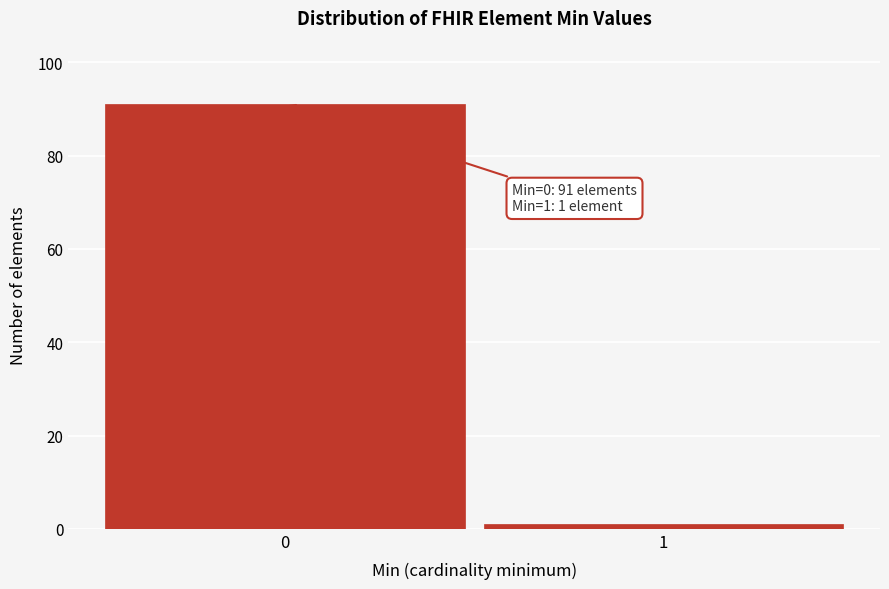

Reading left to right, transcribe all the data shown in this chart.

91	1